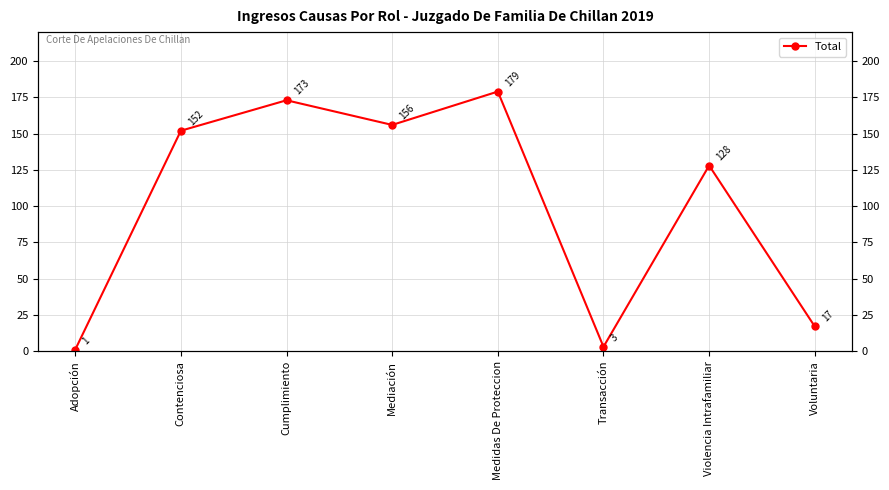

Where does the data first go above 152?

Cumplimiento